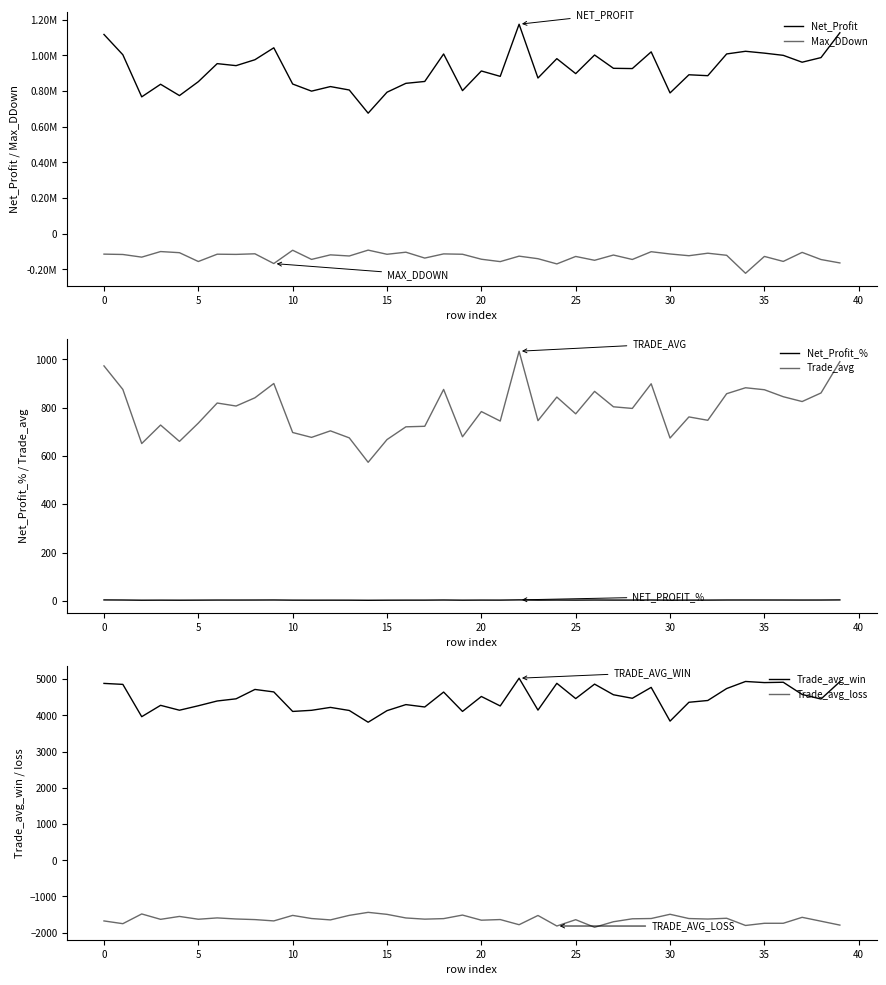

True or false: Net_Profit_% and Trade_avg cross at least once.

False